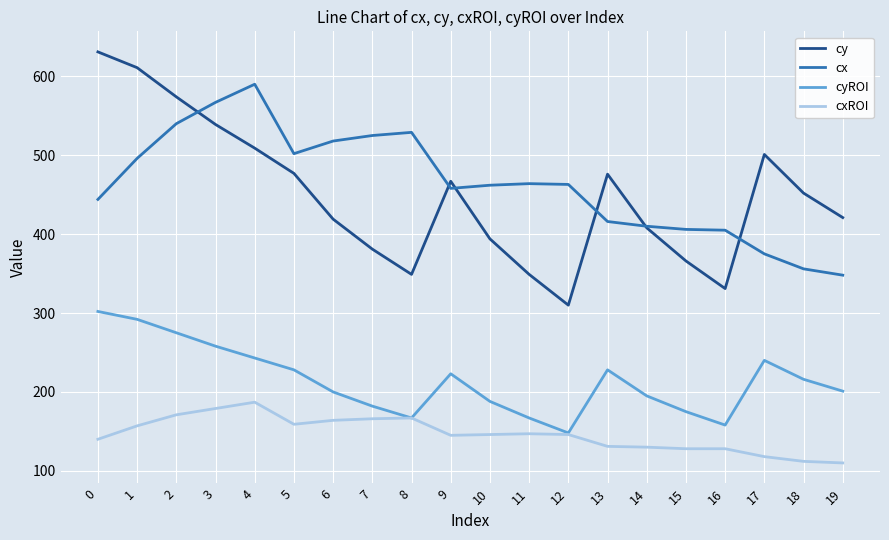

What is the spread (max minus min) of values at 5?

343